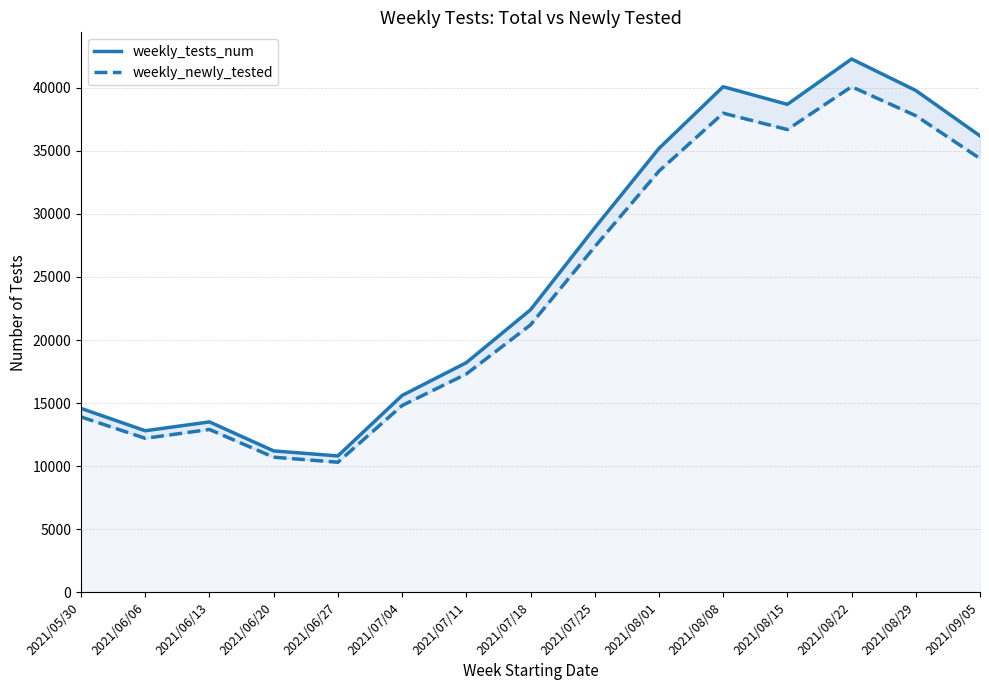

What is the maximum value shown in the chart?

42300